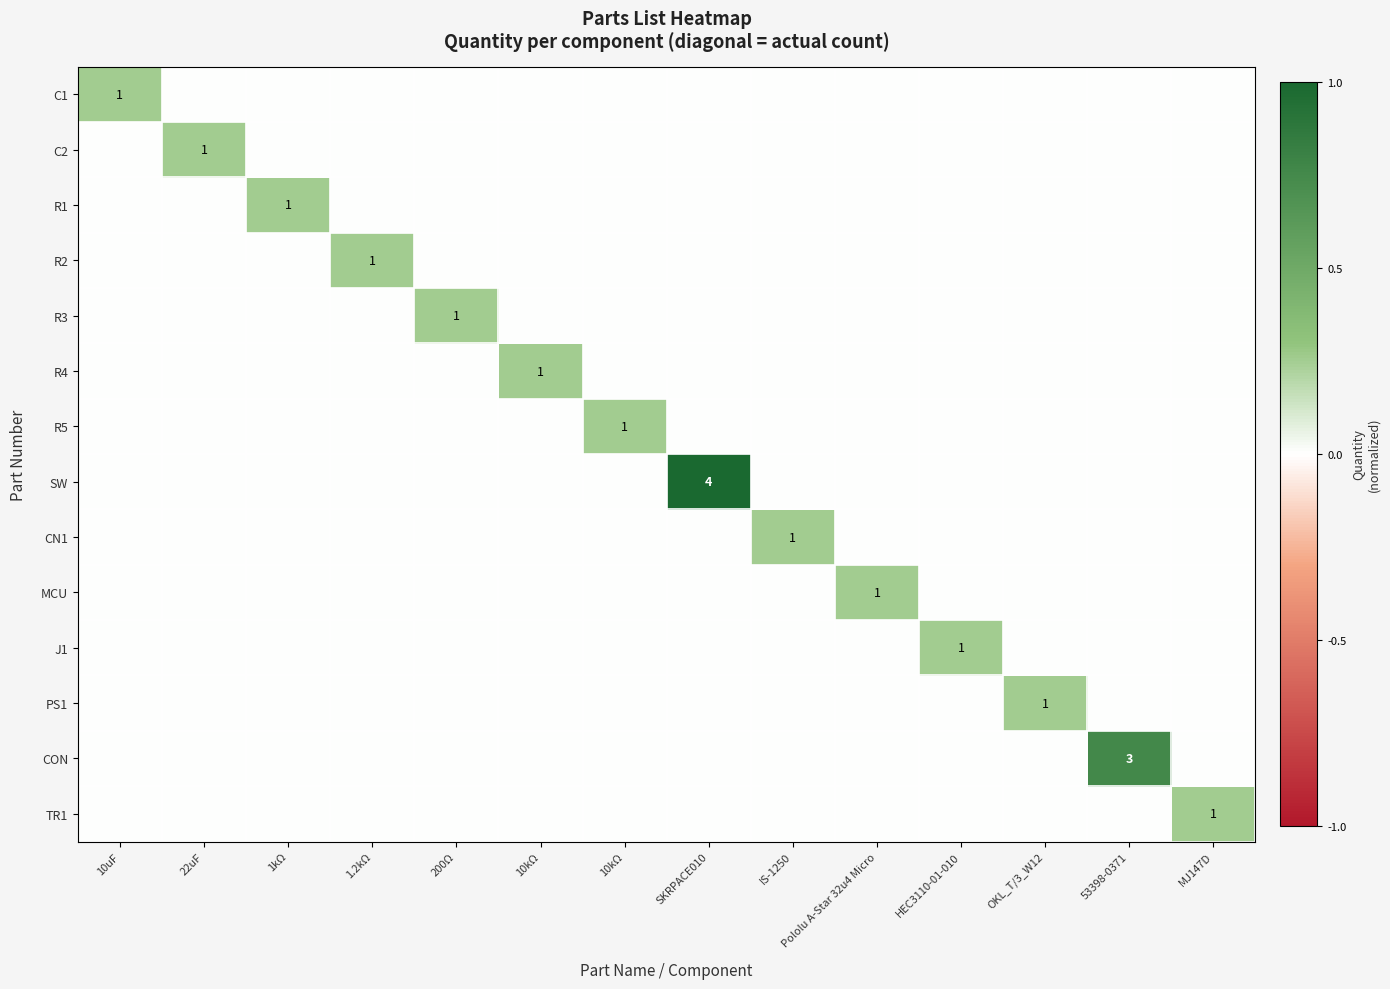

At which category is the sum across all series the highest?

SKRPACE010